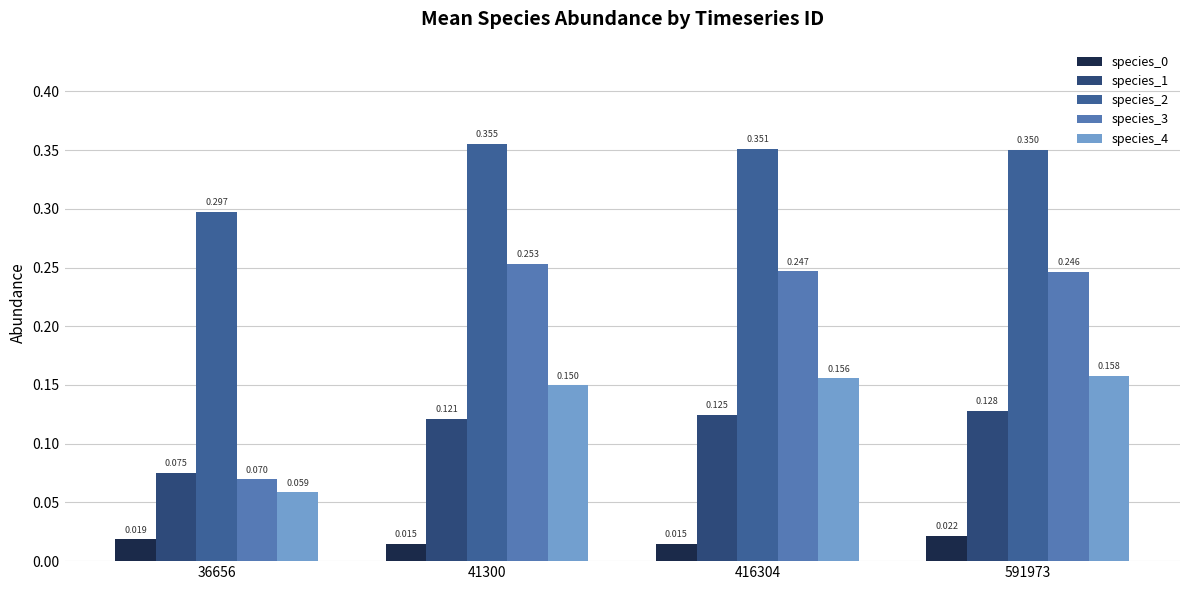

Is the value of species_2 at 416304 greater than the value of species_1 at 591973?

Yes